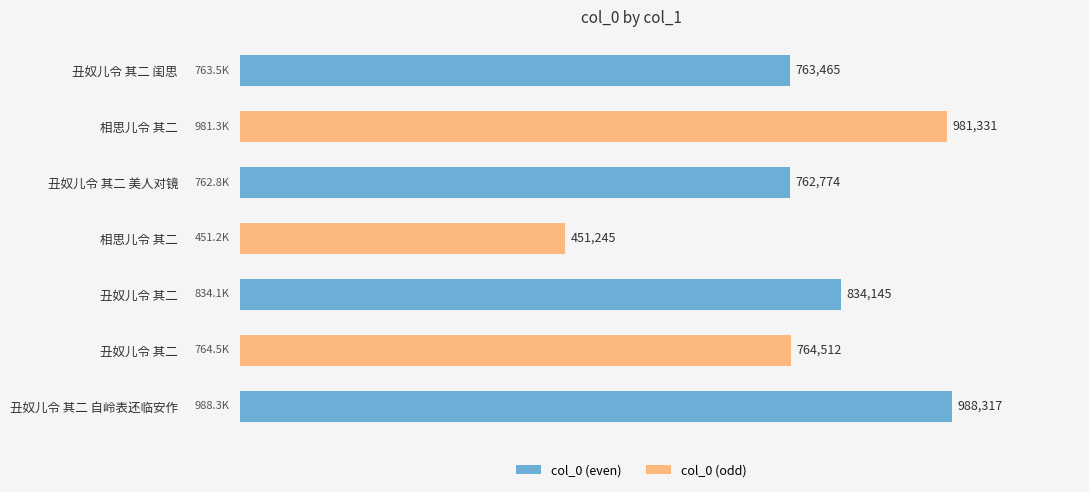

Does the chart contain any negative values?

No